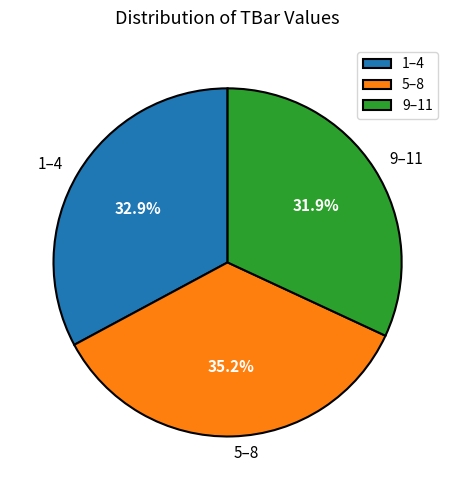

To the nearest percent, what is the difference between the largest and smallest slice percentages?

3%